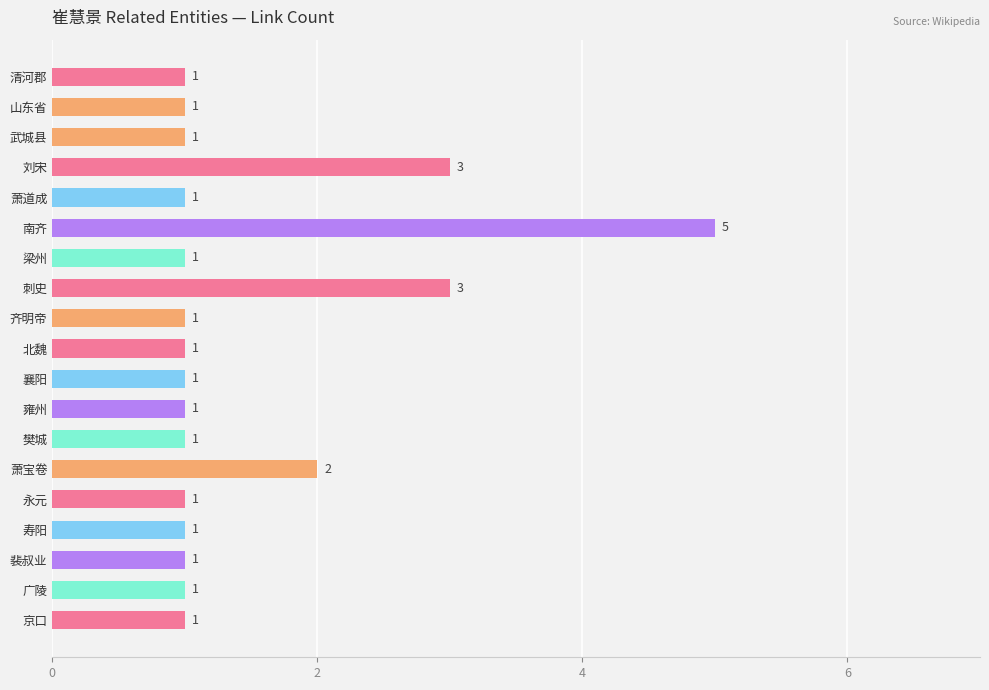

What is the change in value from 南齐 to 北魏?

-4